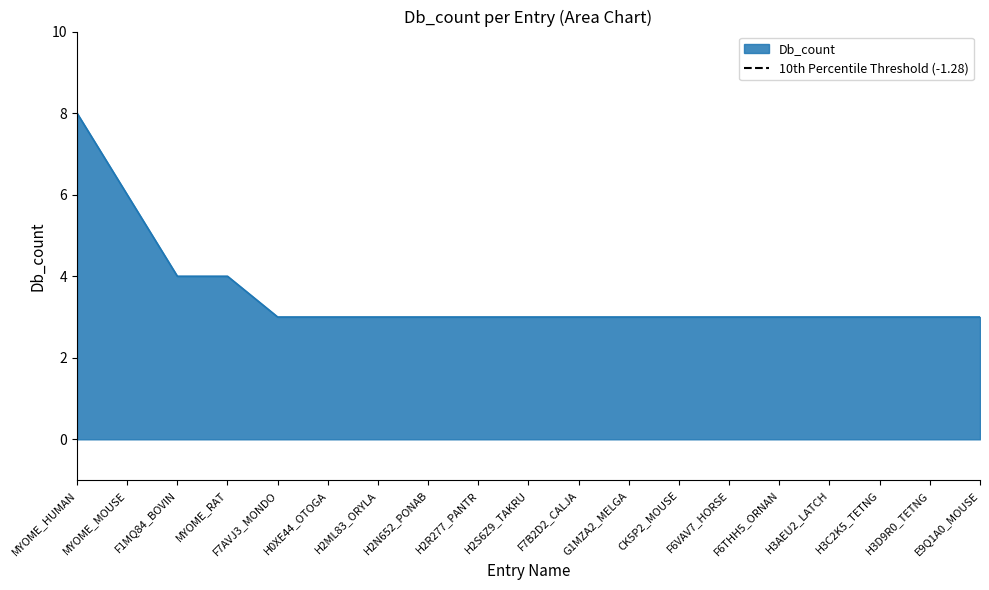

List the labels in order of value, largest first.

MYOME_HUMAN, MYOME_MOUSE, F1MQ84_BOVIN, MYOME_RAT, F7AVJ3_MONDO, H0XE44_OTOGA, H2ML83_ORYLA, H2N652_PONAB, H2R277_PANTR, H2S6Z9_TAKRU, F7B2D2_CALJA, G1MZA2_MELGA, CK5P2_MOUSE, F6VAV7_HORSE, F6THH5_ORNAN, H3AEU2_LATCH, H3C2K5_TETNG, H3D9R0_TETNG, E9Q1A0_MOUSE